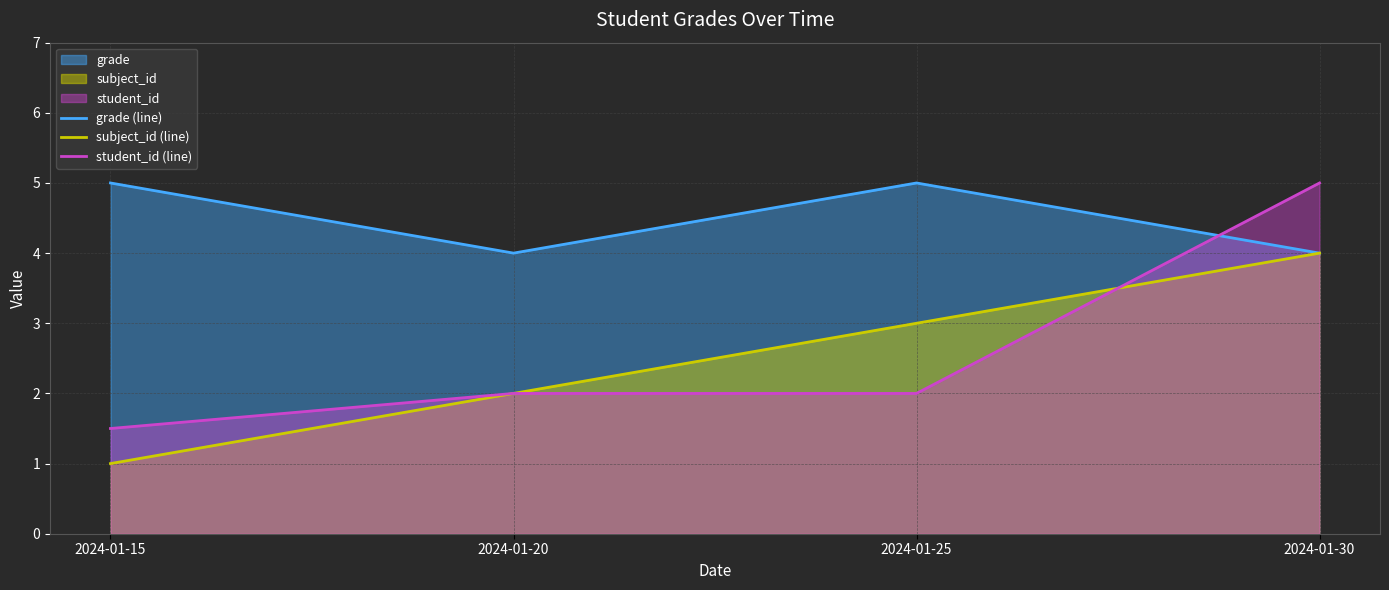

What is the difference between the highest and lowest values at 2024-01-25?

3.0